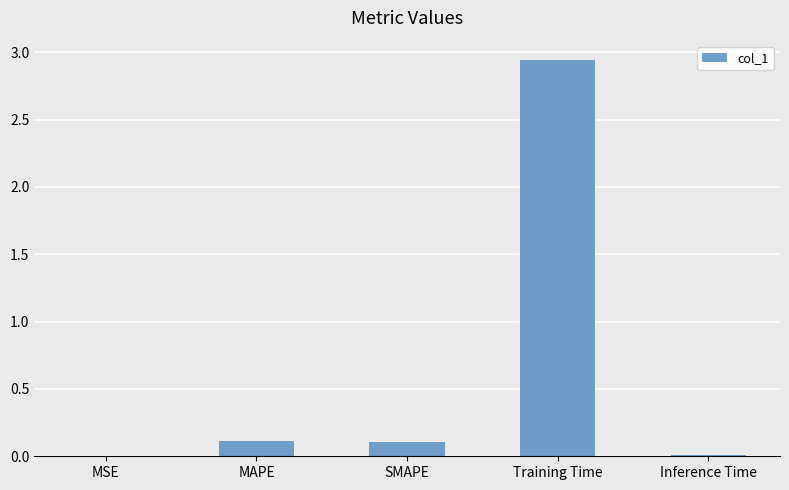

At which category does the chart reach its peak across all series?

Training Time